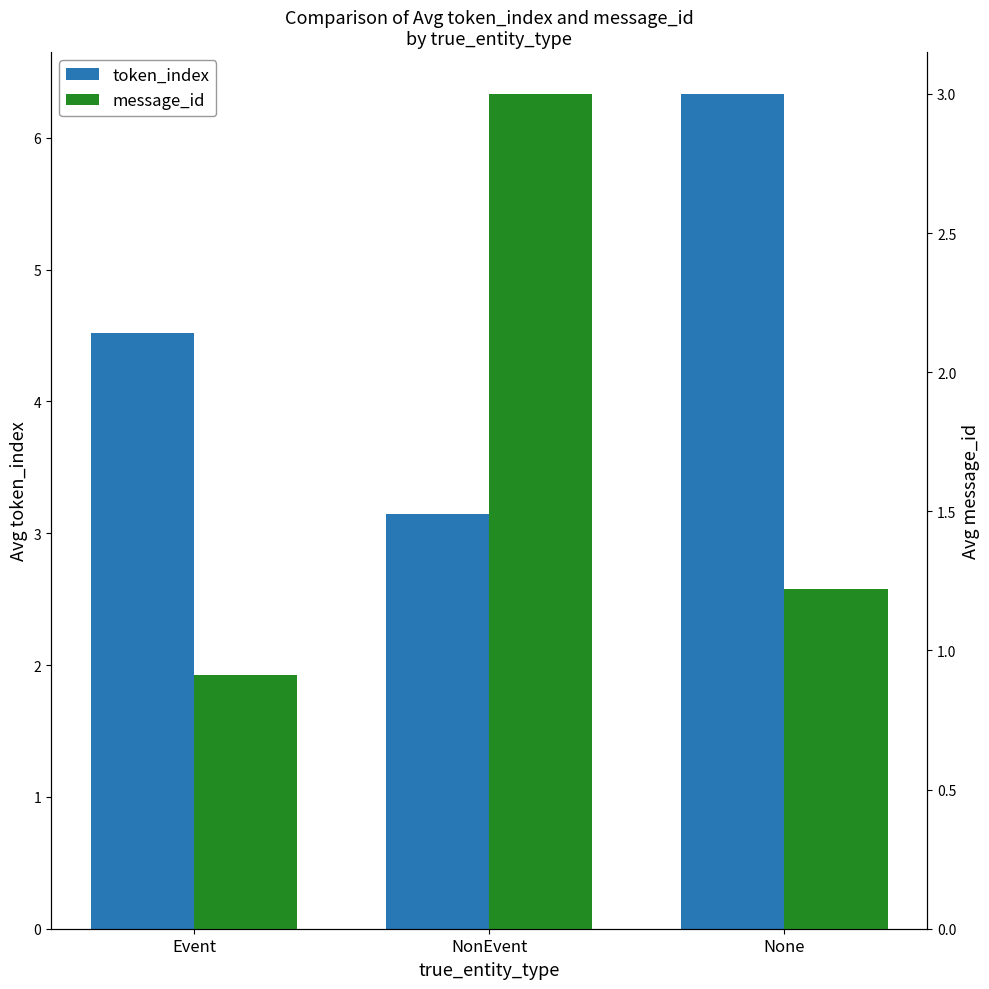

The value of token_index at NonEvent is 3.1. True or false?

True